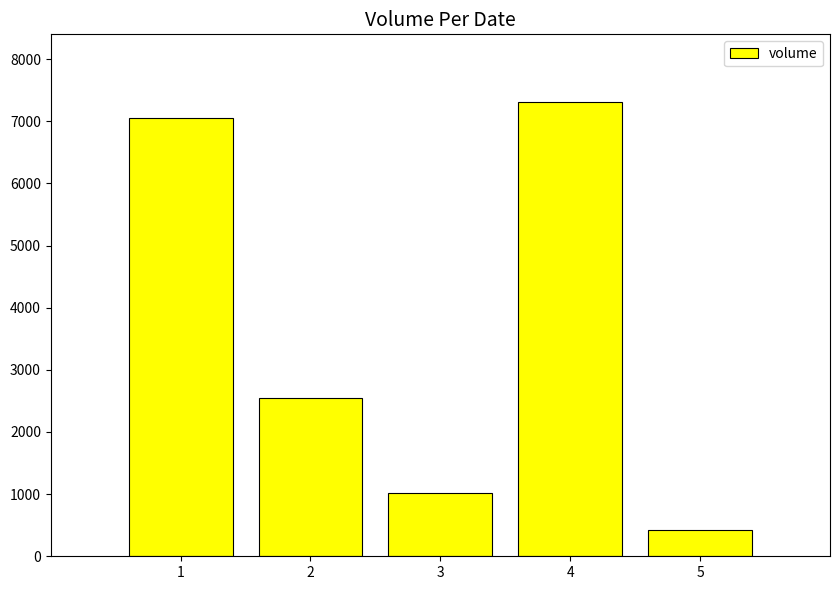

What is the sum of the values at 4 and 5?

7729